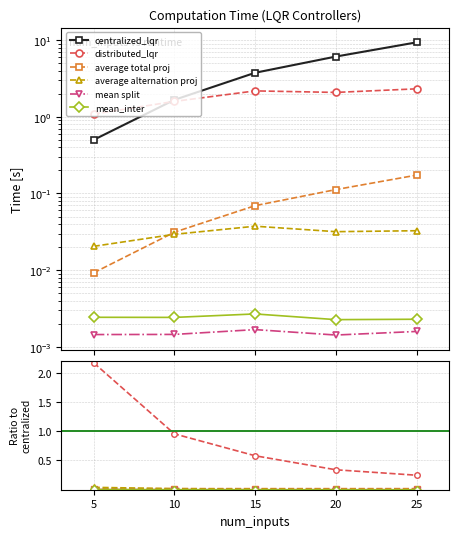

True or false: average alternation proj and mean split intersect in this chart.

False